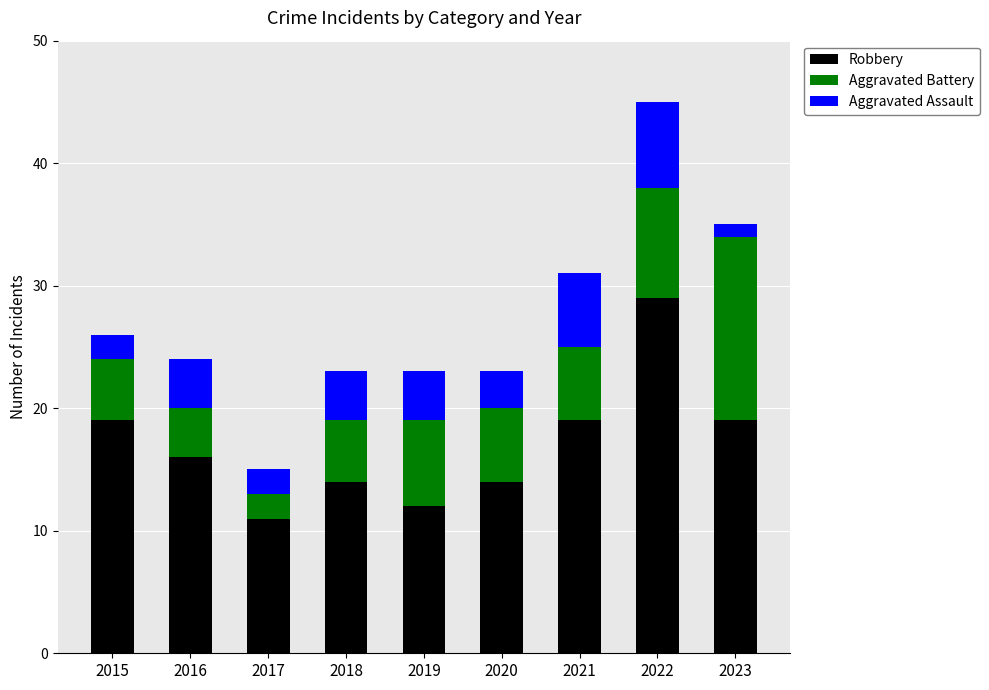

What is the sum of all Robbery values?

153